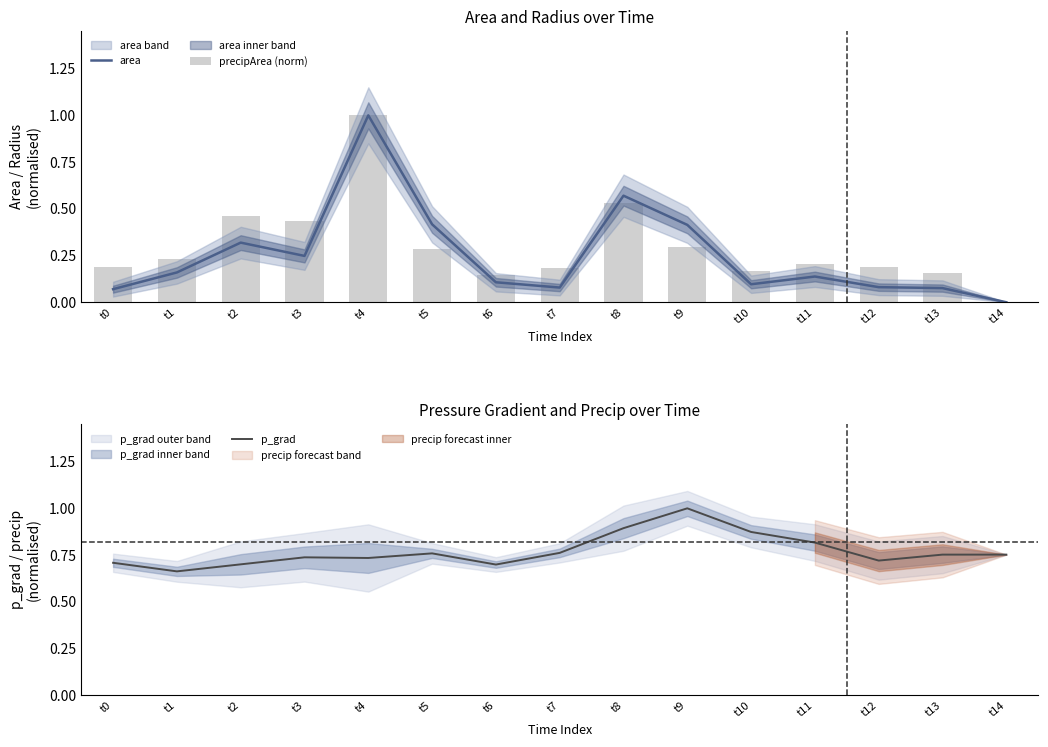

Where is precipArea (norm) nearest to the value 0?

t14